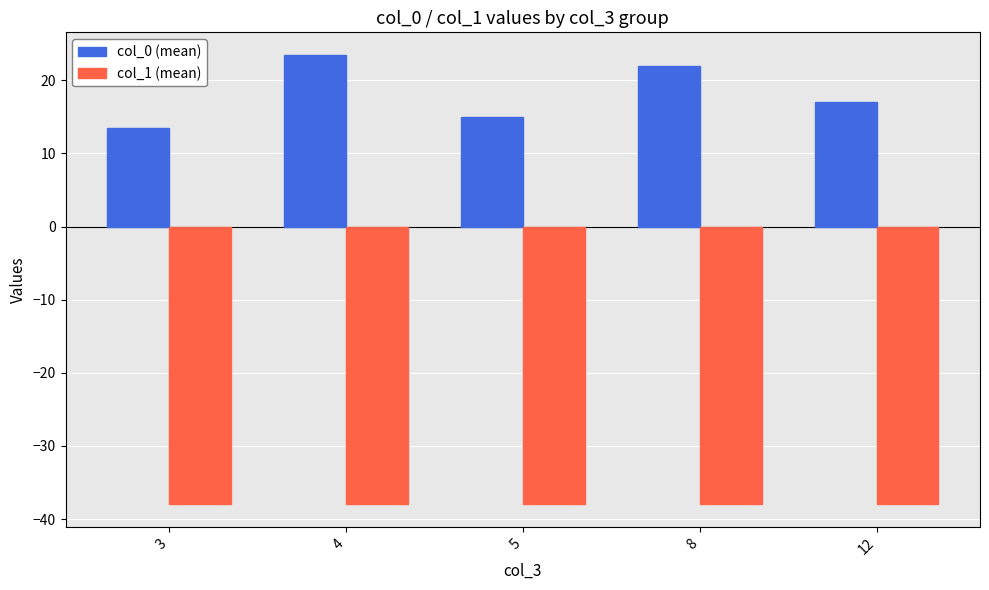

Which series changed the most between 3 and 12?

col_0 (mean)